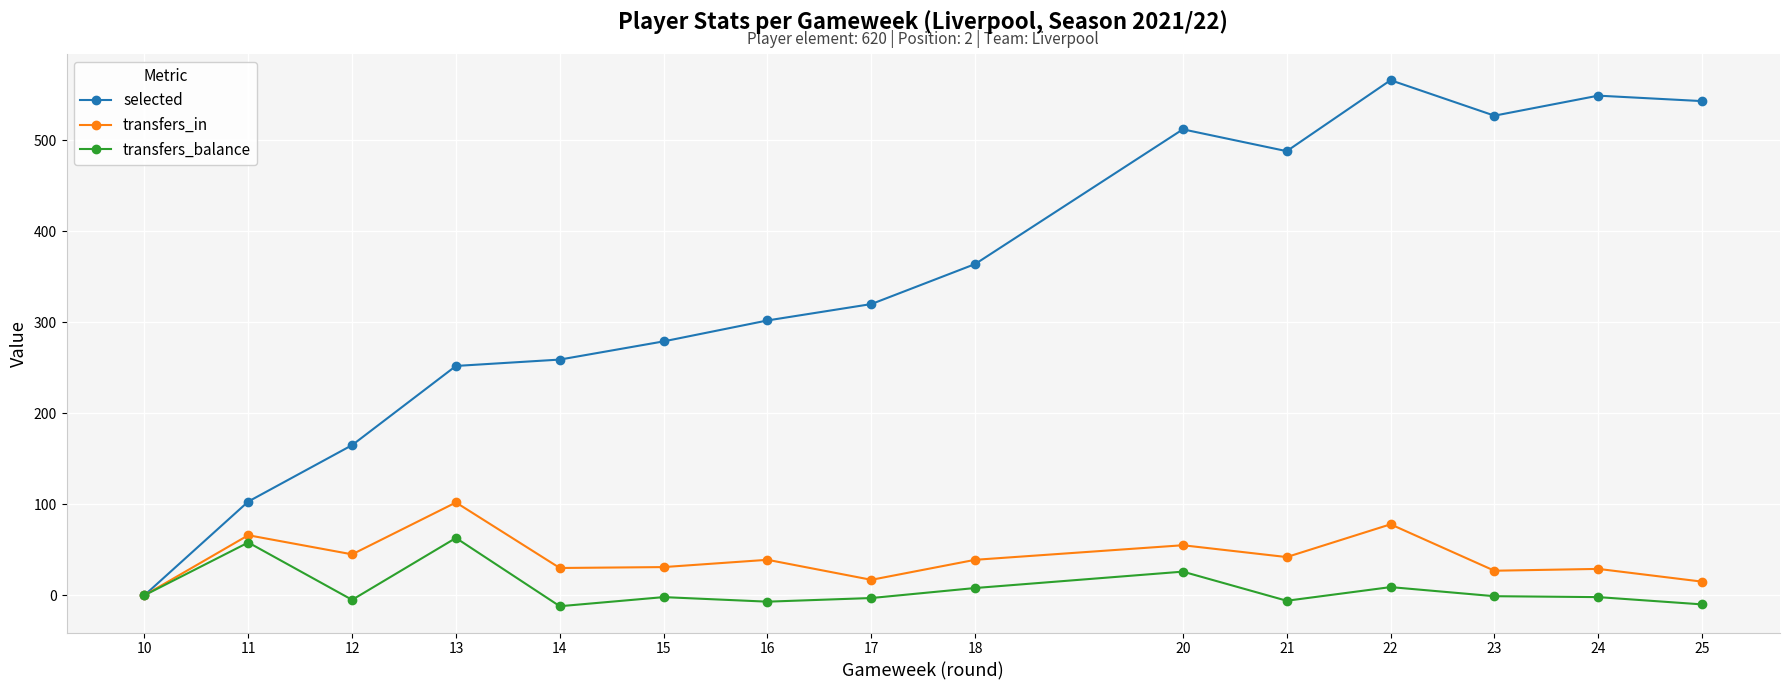

At how many categories does at least one series exceed 536?

3